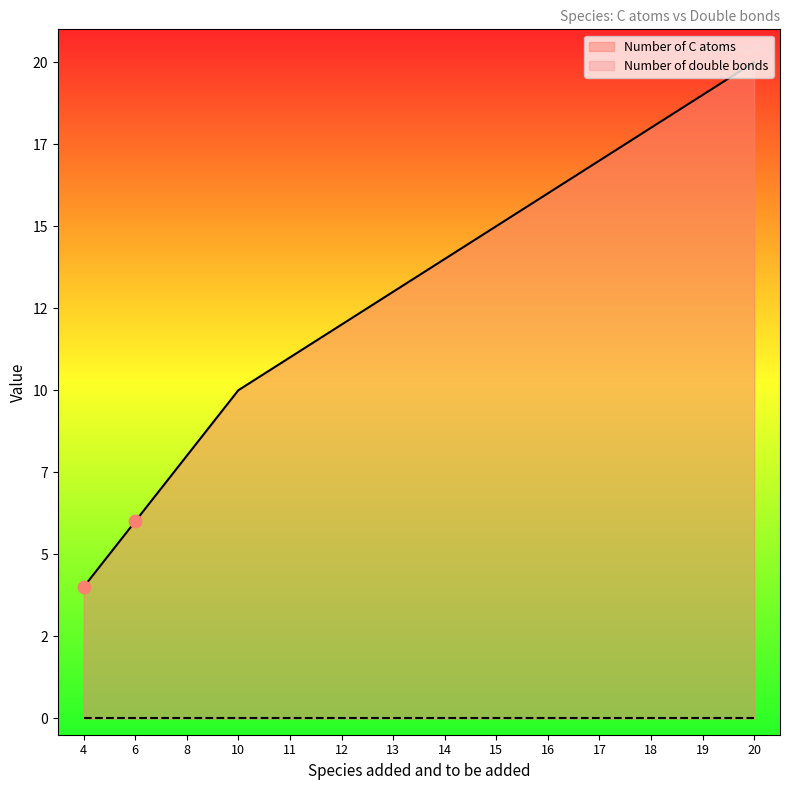

Which has a higher value, 17 or 18?

18